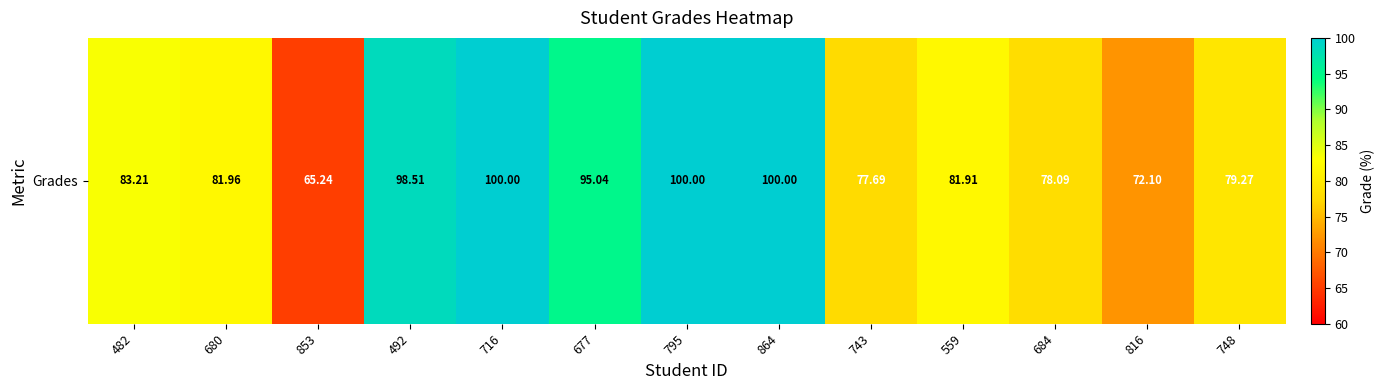

What is the maximum value shown in the chart?

100.0